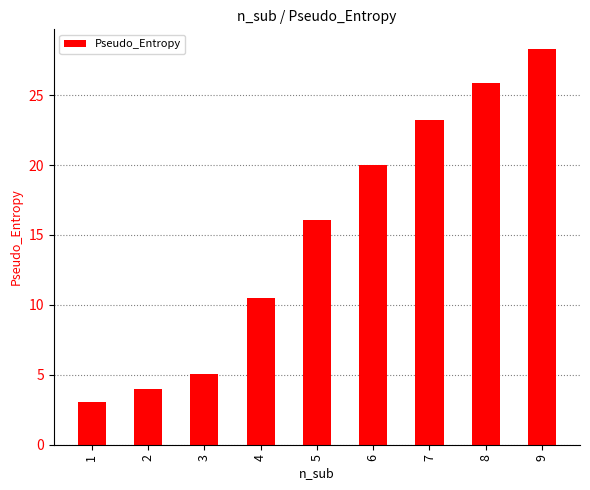

Between 9 and 1, which is larger?

9